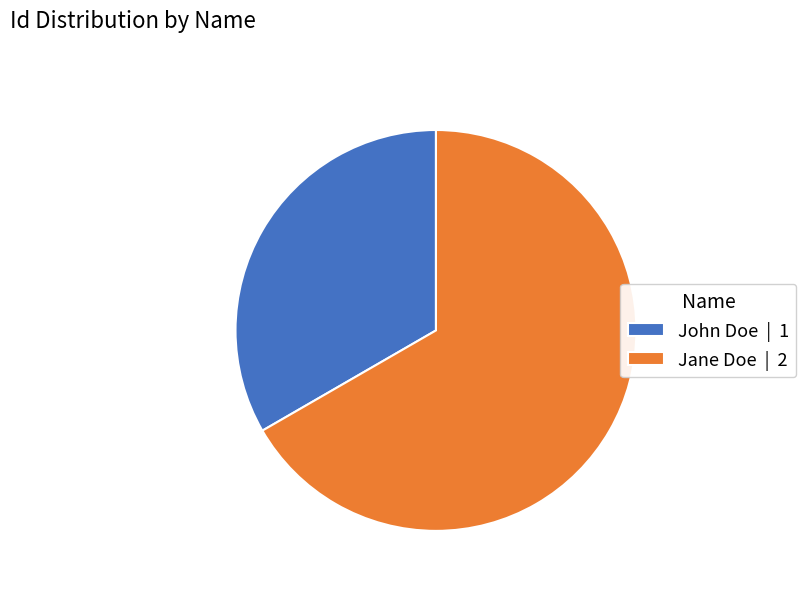

Does John Doe account for over 50% of the chart?

No